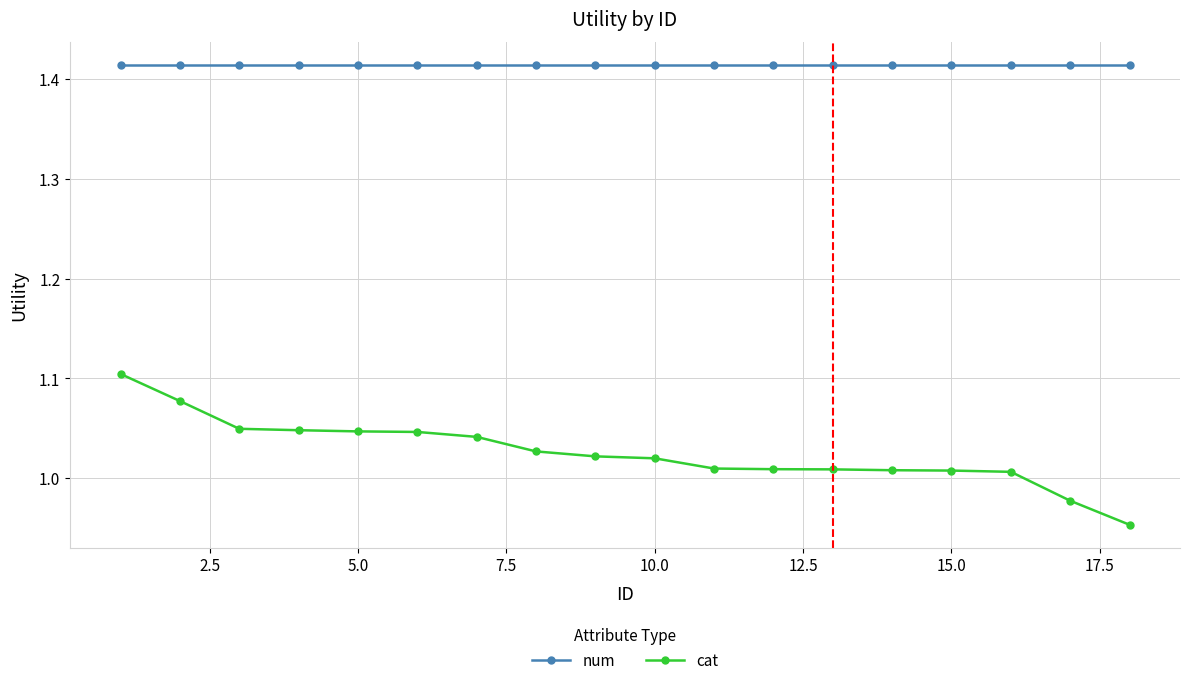

True or false: cat and num intersect in this chart.

False